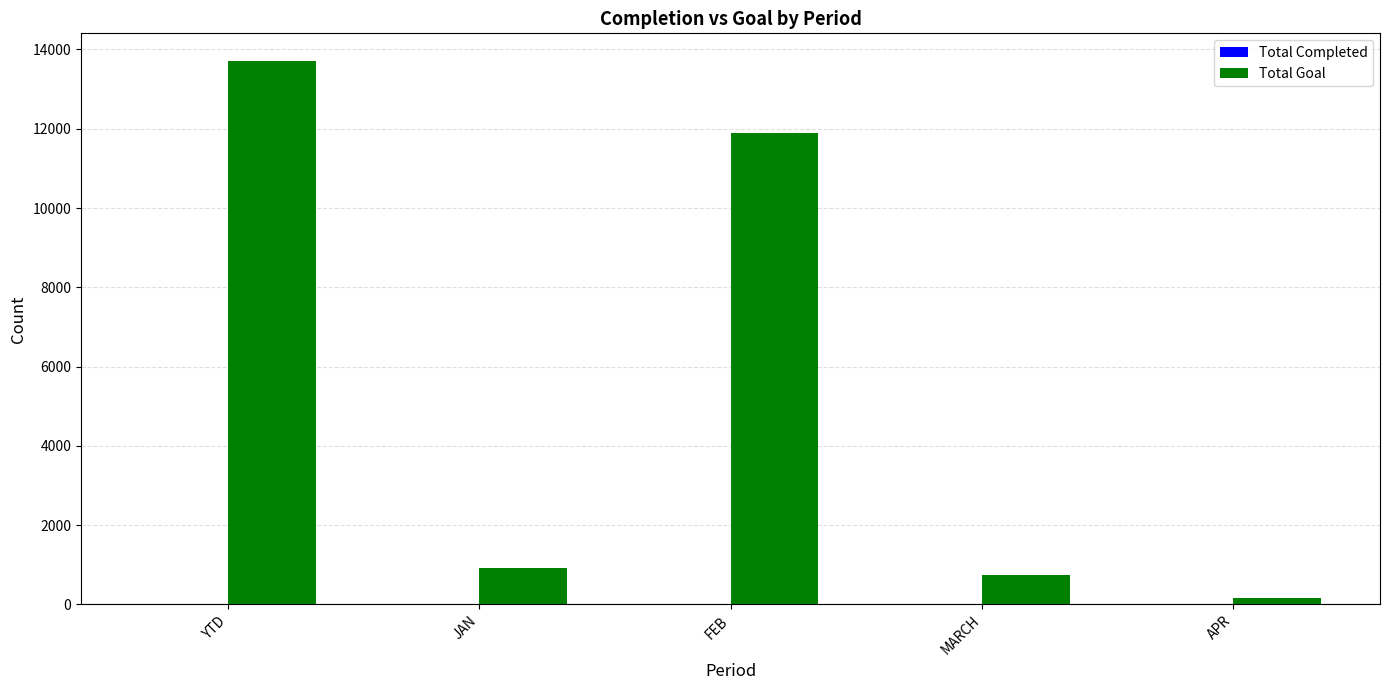

What is the sum of all Total Goal values?

27442